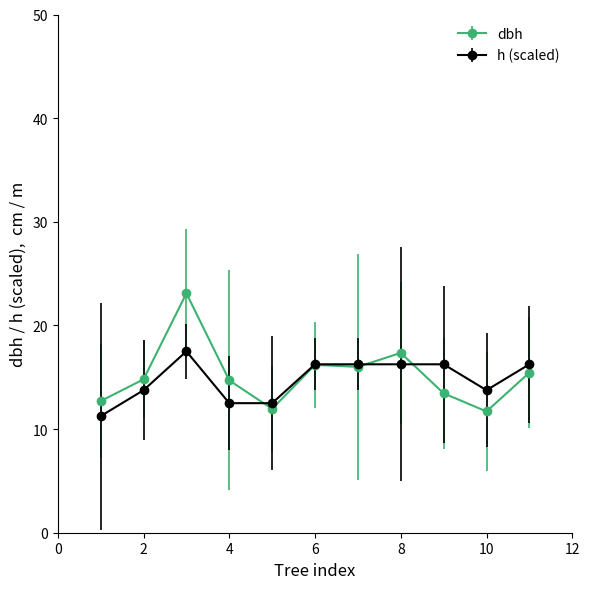

Which series has the widest spread of values?

dbh